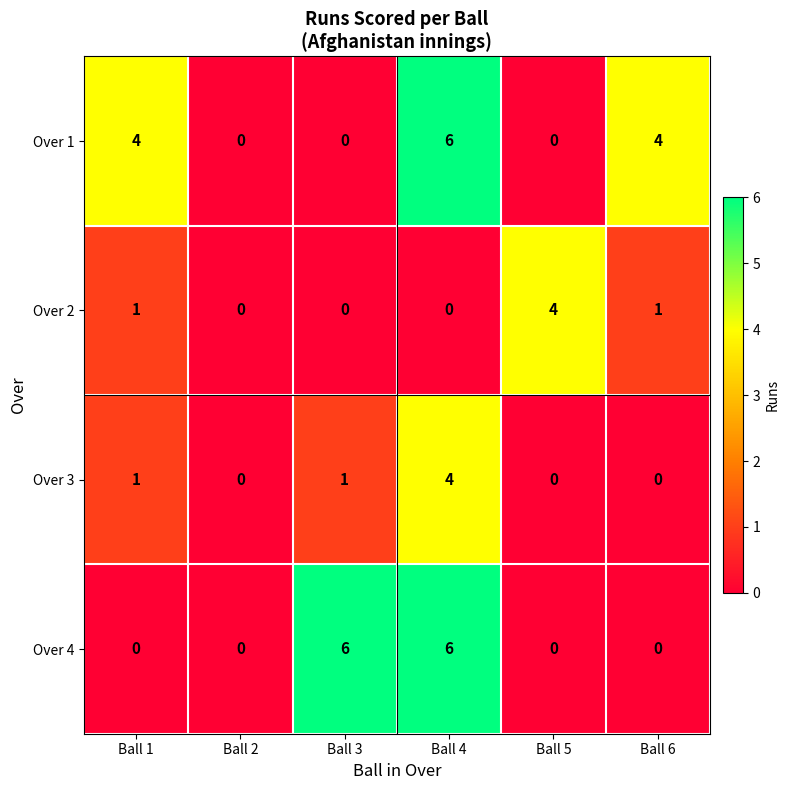

At which category is the sum across all series the highest?

Ball 4